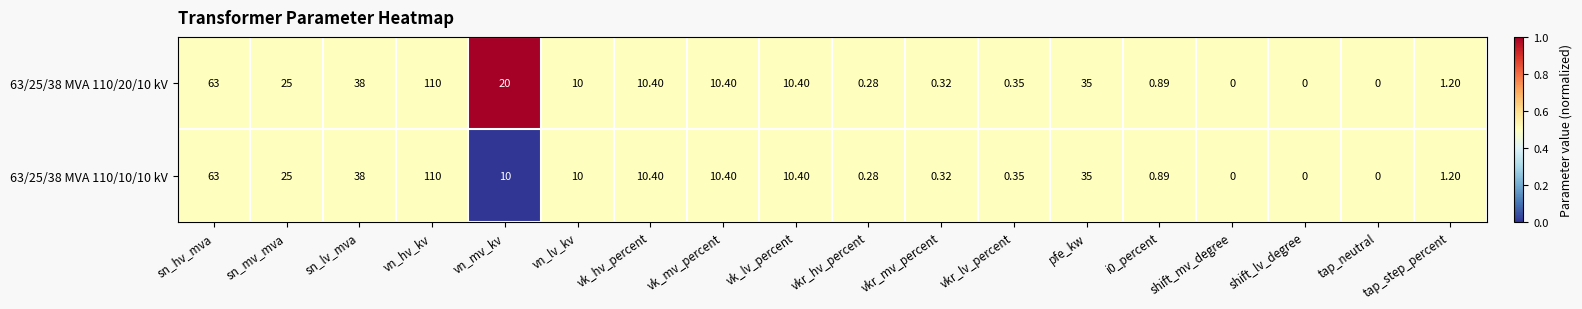

How many categories are shown in the chart?

18